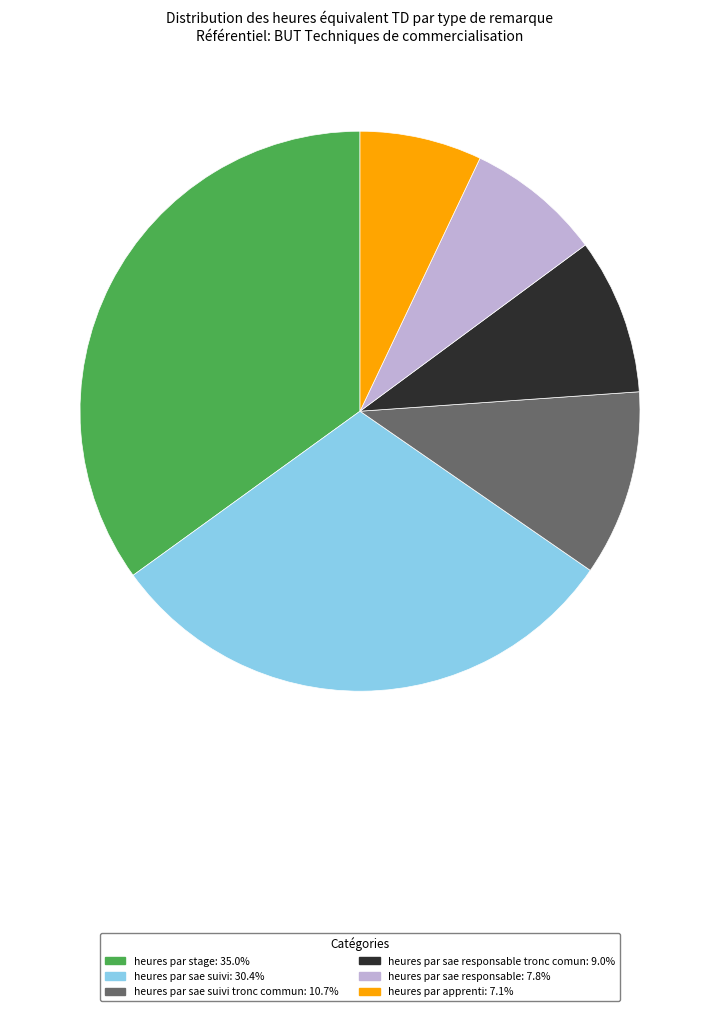

Does heures par sae suivi: 30.4% represent more than half of the total?

No